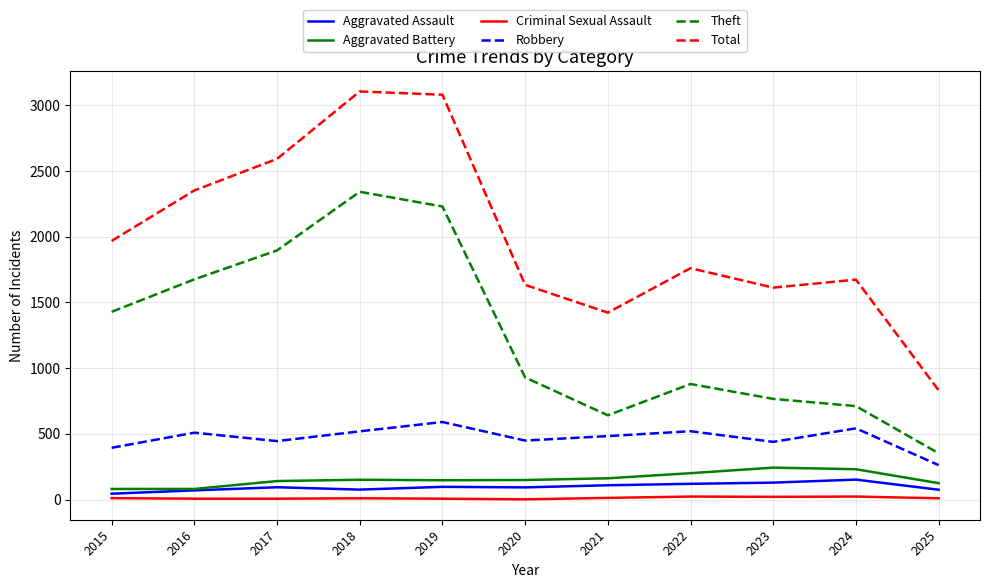

What is the minimum value for Theft?

353